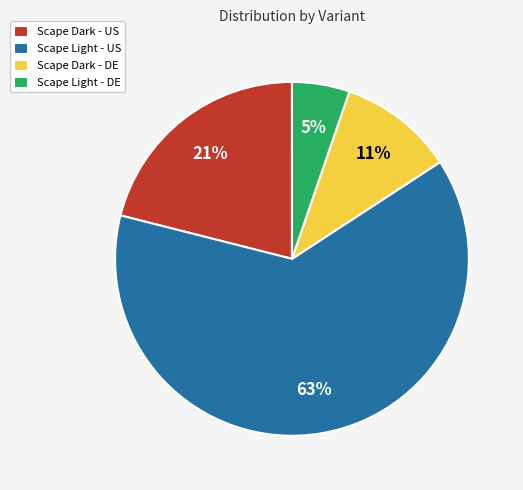

How many slices are in this pie chart?

4